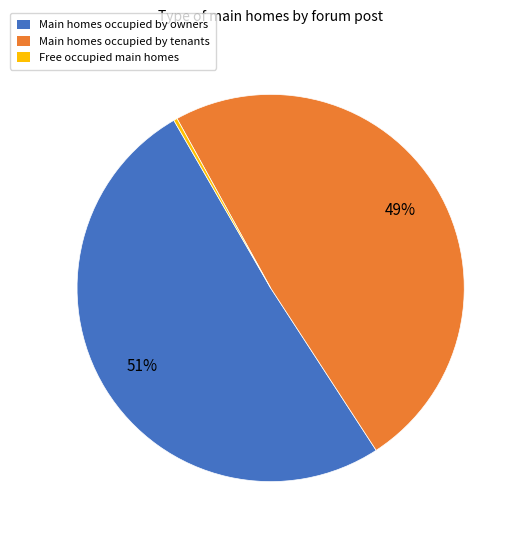

True or false: Main homes occupied by owners accounts for 51% of the total.

True